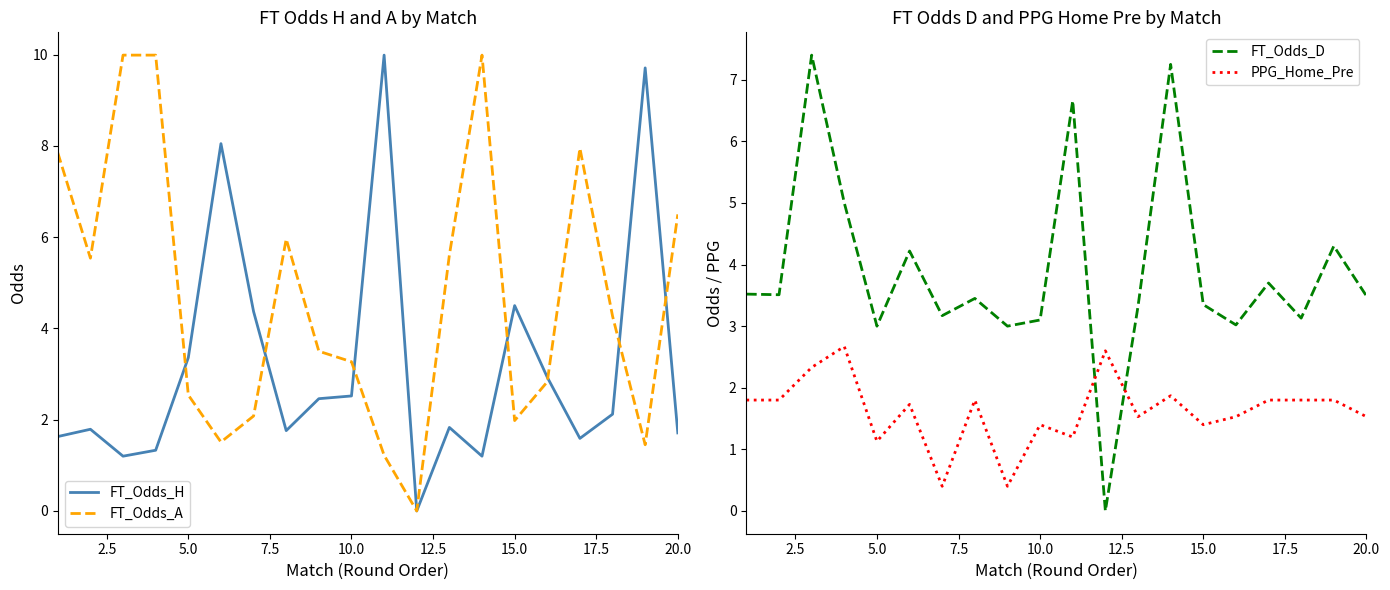

The FT_Odds_H series shows 1.7 at 20.0. True or false?

True